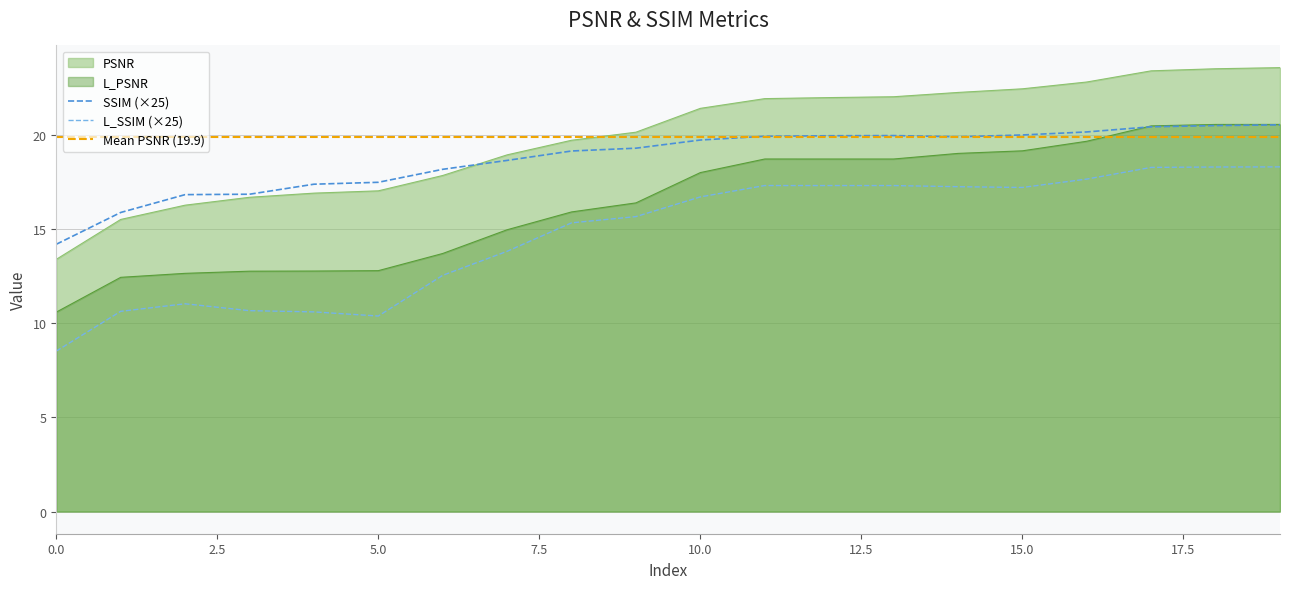

What is the sum of the L_SSIM values at 5 and 9?

26.1